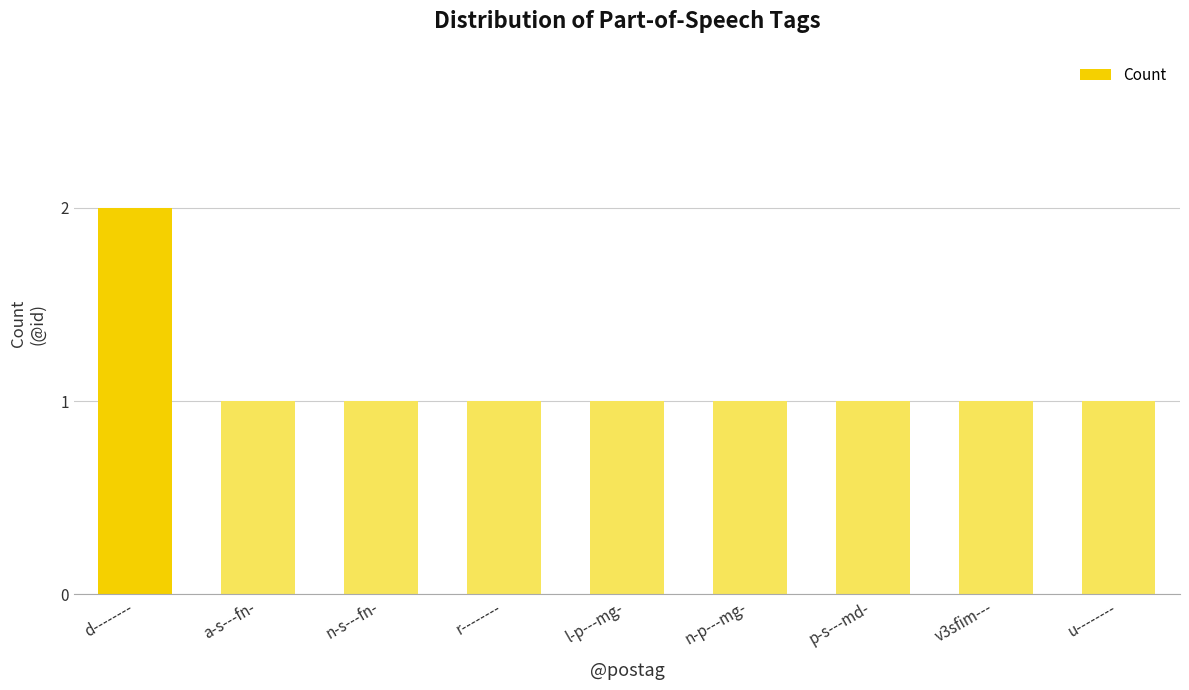

Reading left to right, what are all the values shown in this chart?

d--------=2	a-s---fn-=1	n-s---fn-=1	r--------=1	l-p---mg-=1	n-p---mg-=1	p-s---md-=1	v3sfim---=1	u--------=1